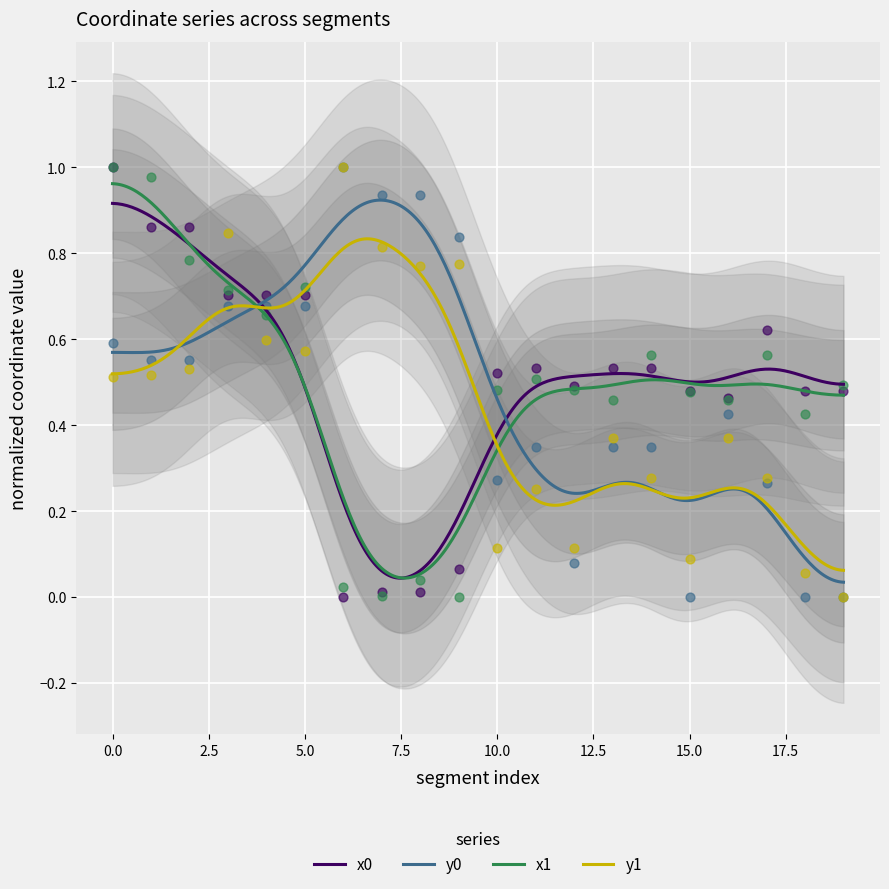

Which series contains the highest Y value?

x0